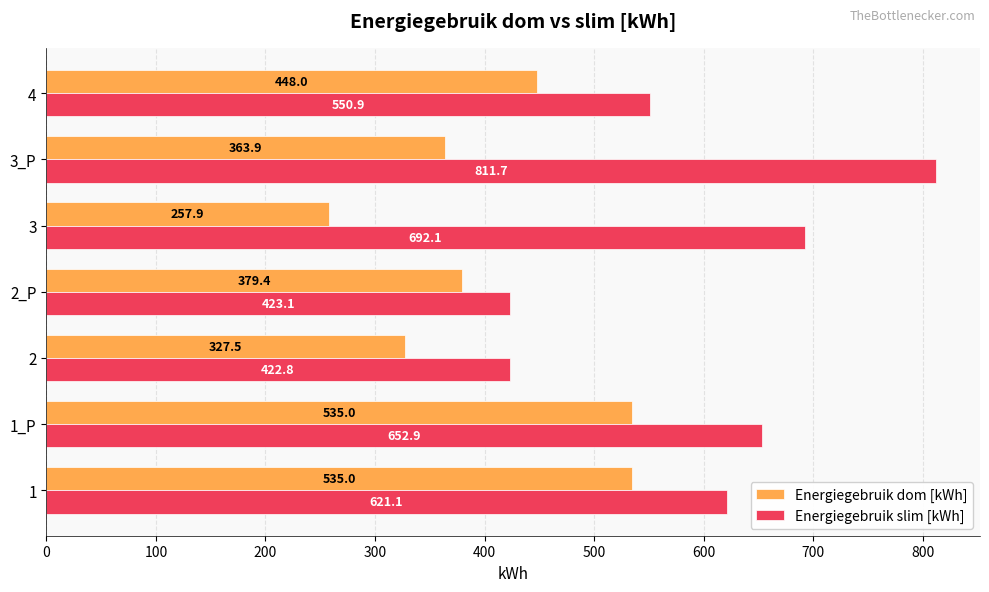

What is the difference between the highest and lowest values at 2_P?

43.7